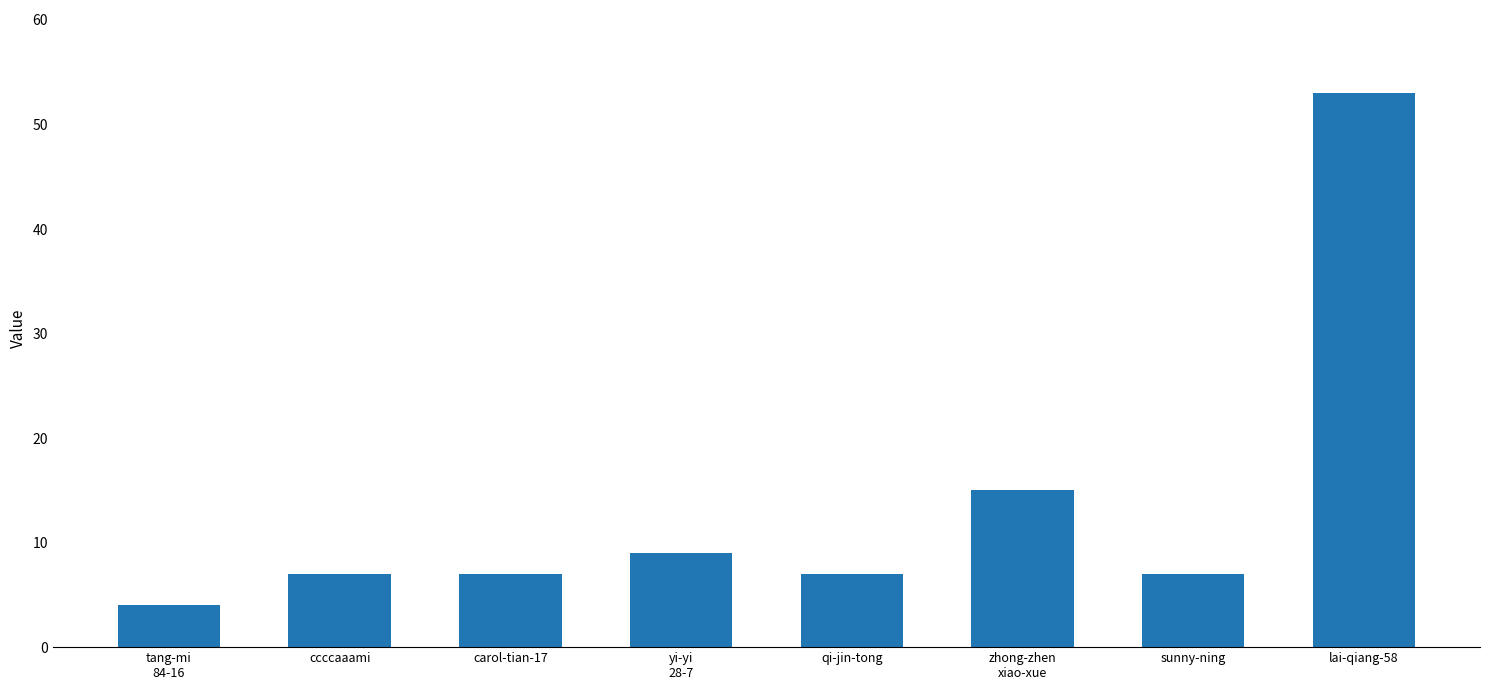

Reading right to left, list all the values displayed in this chart.

lai-qiang-58=53	sunny-ning=7	zhong-zhen
xiao-xue=15	qi-jin-tong=7	yi-yi
28-7=9	carol-tian-17=7	ccccaaami=7	tang-mi
84-16=4